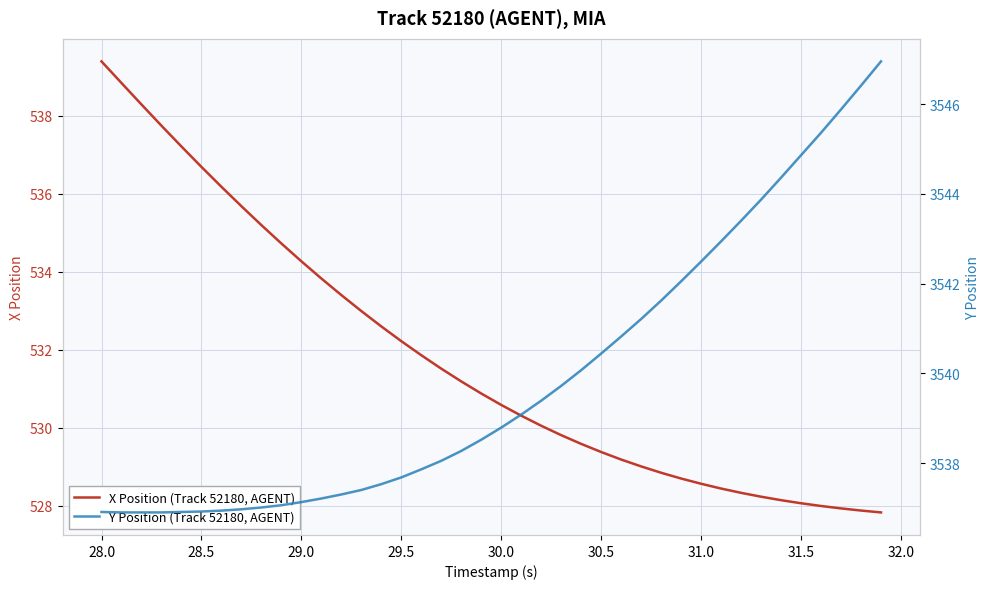

What is the average value of the Y Position (Track 52180, AGENT) series?

3539.9